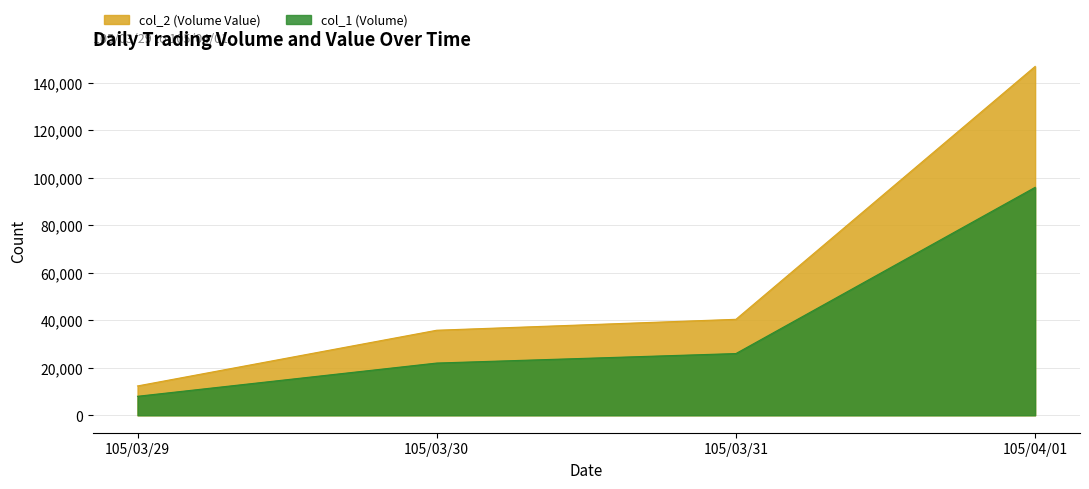

True or false: col_1 (Volume) has more than 1 interior local peaks.

False